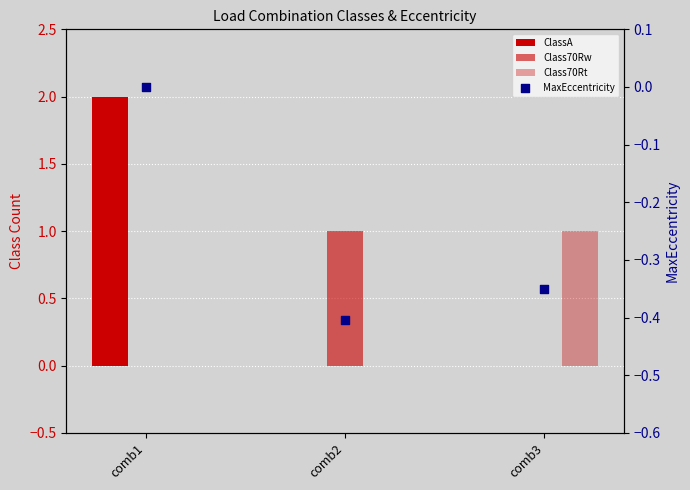

At how many categories does at least one series exceed 0?

3